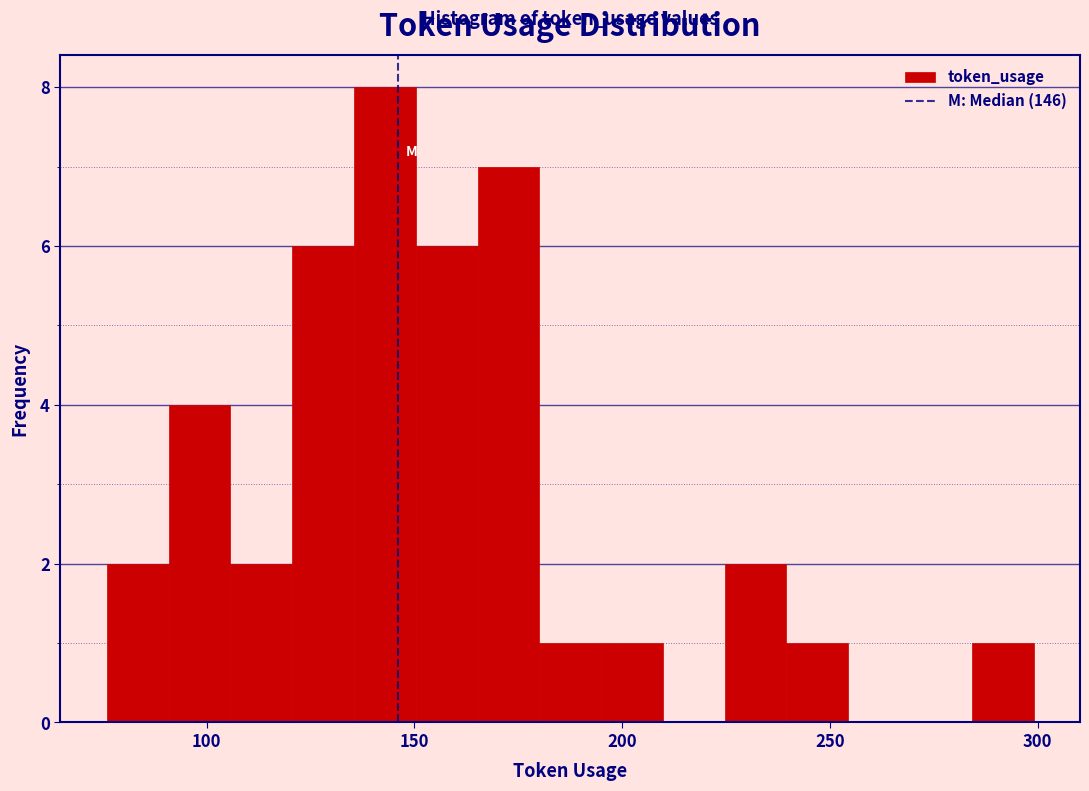

Around what value on the x-axis is the tallest bar? Give the approximate position of its centre, as read against the axis.

145